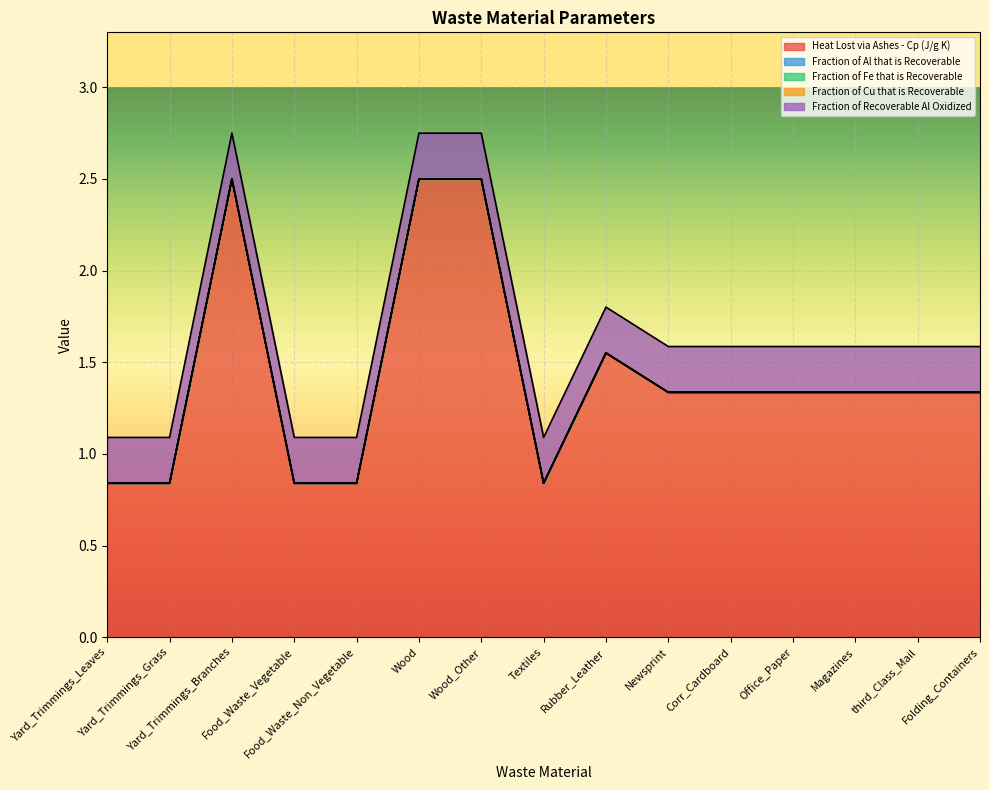

List the series in order of their peak value, lowest first.

Fraction of Al that is Recoverable, Fraction of Fe that is Recoverable, Fraction of Cu that is Recoverable, Fraction of Recoverable Al Oxidized, Heat Lost via Ashes - Cp (J/g K)